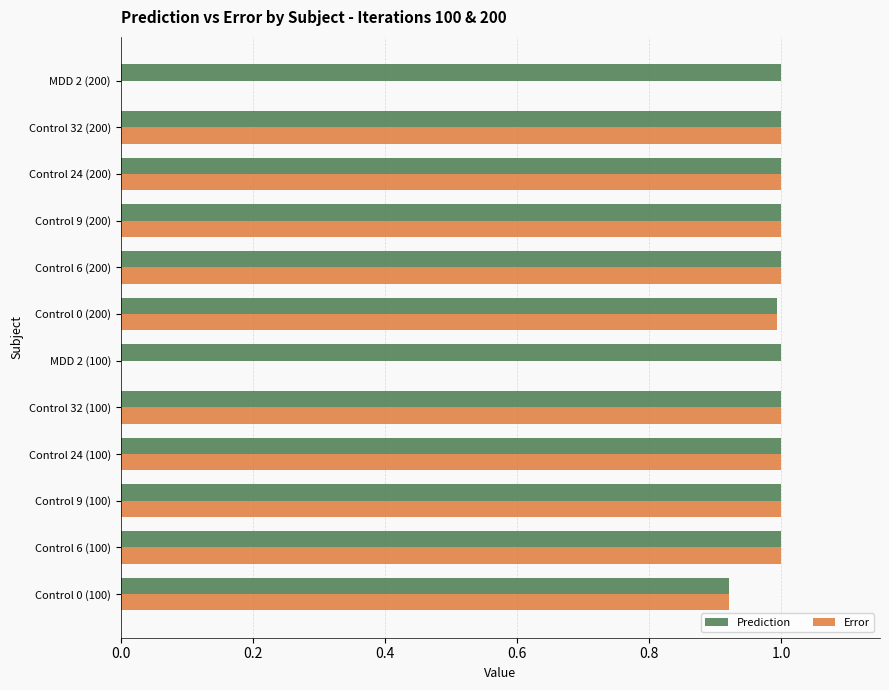

How many series are shown in this chart?

2